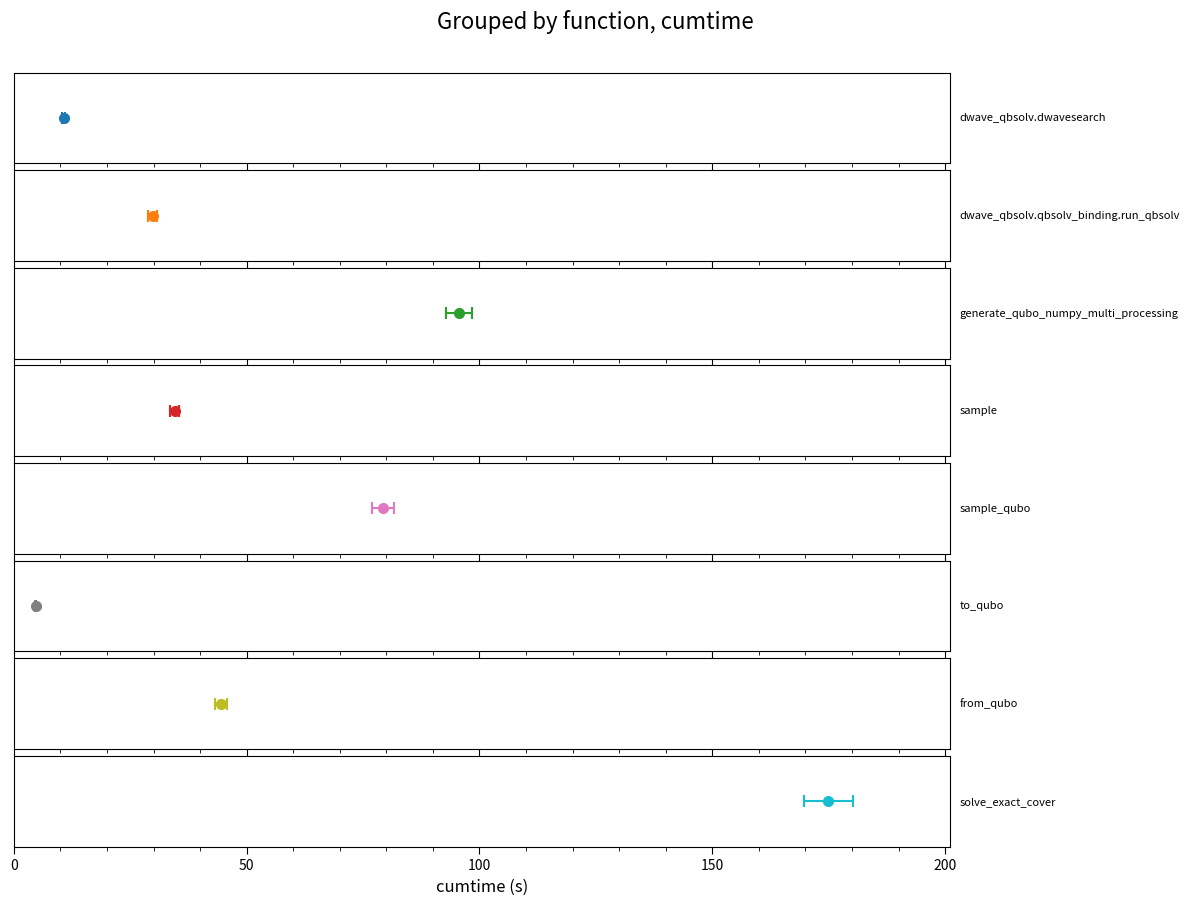

What is the value of the 7th bar from the left?

44.5